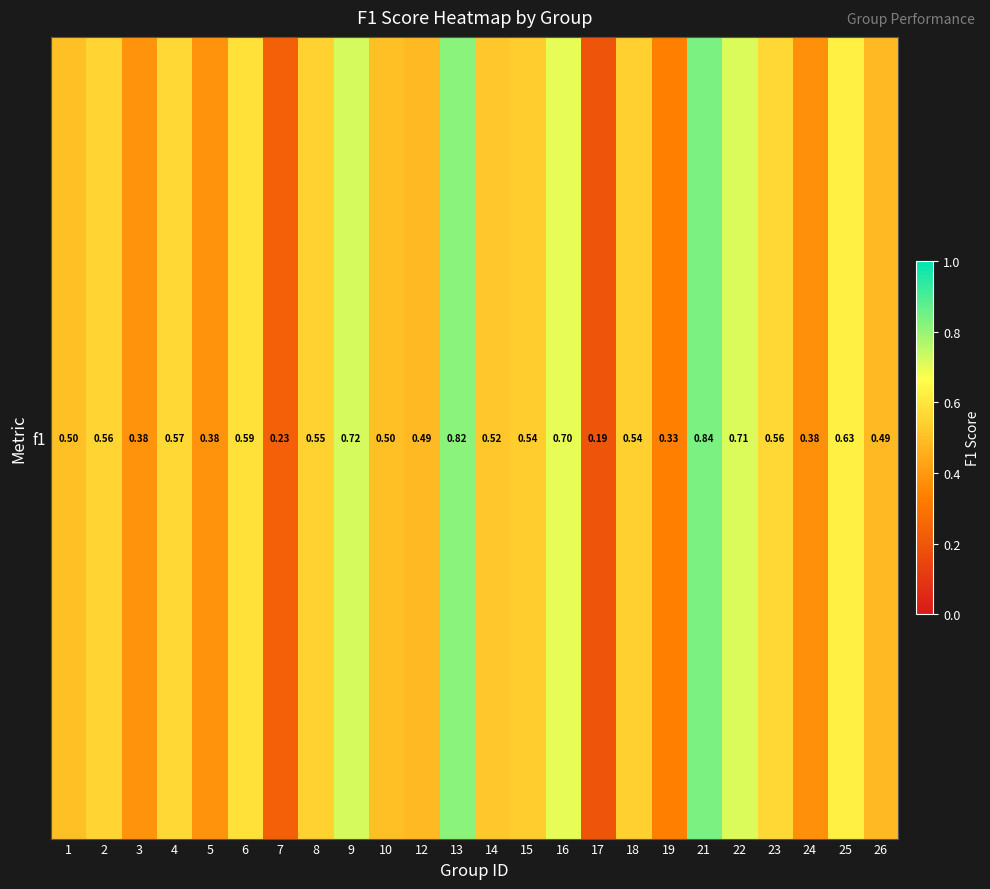

Which label corresponds to the smallest value in the chart?

17